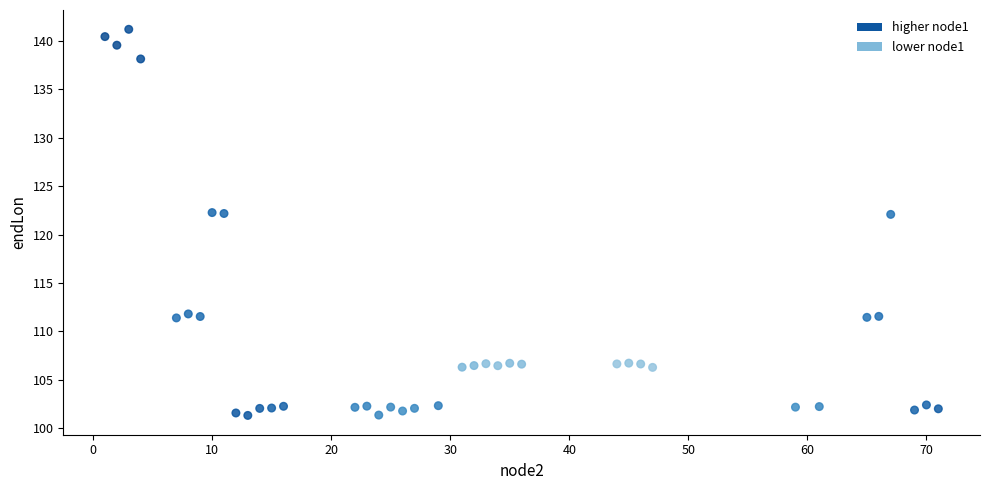

What is the range of Y values (max minus min)?

39.9